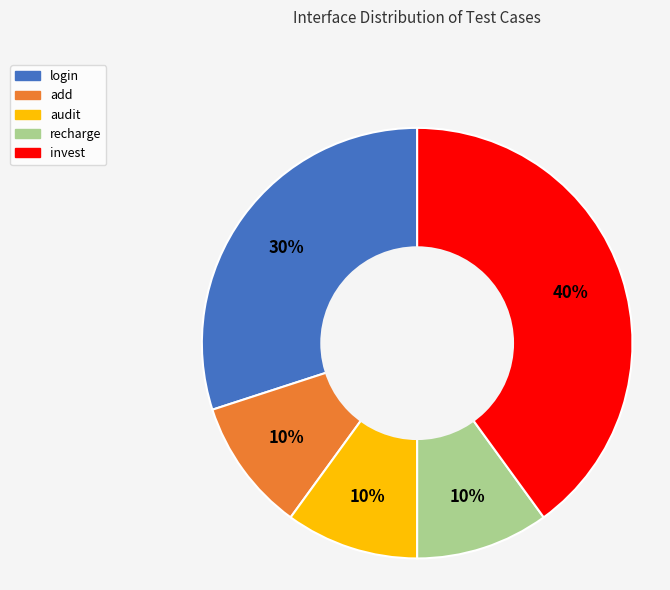

How many slices are in this pie chart?

5